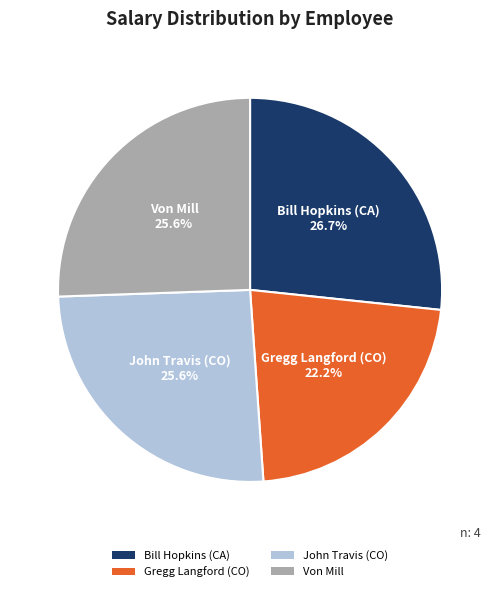

True or false: John Travis (CO) accounts for 26% of the total.

True